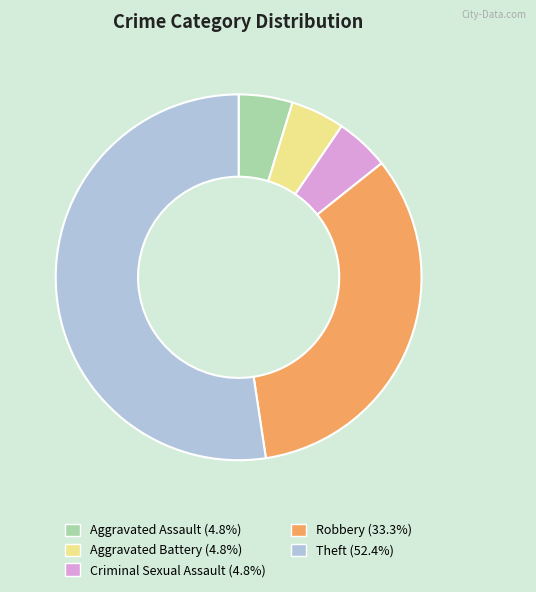

Approximately how many times larger is the value at Aggravated Battery (4.8%) compared to Criminal Sexual Assault (4.8%)?

1.0